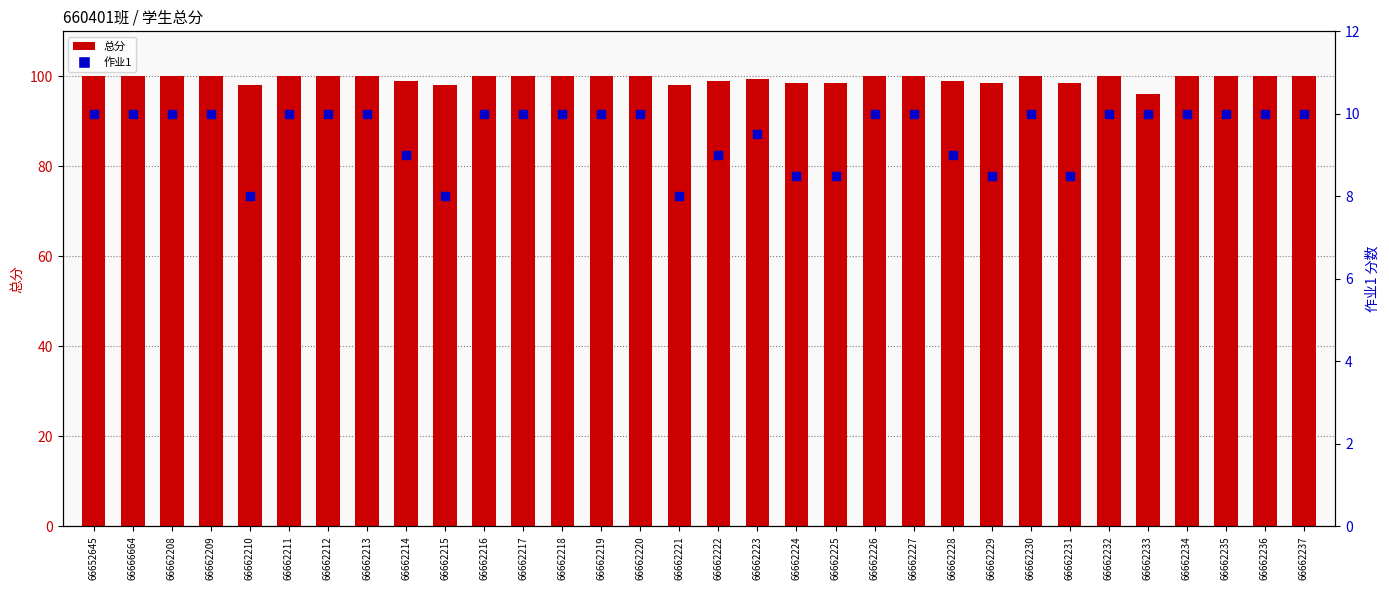

What is the total value across all series at 66662231?

107.0